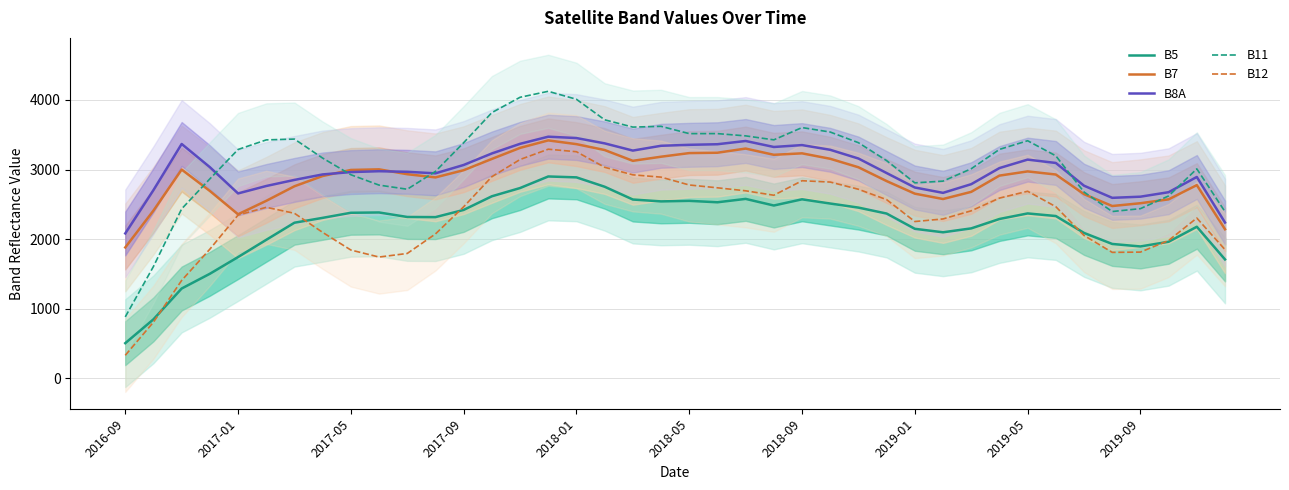

At how many categories does at least one series exceed 1562?

40